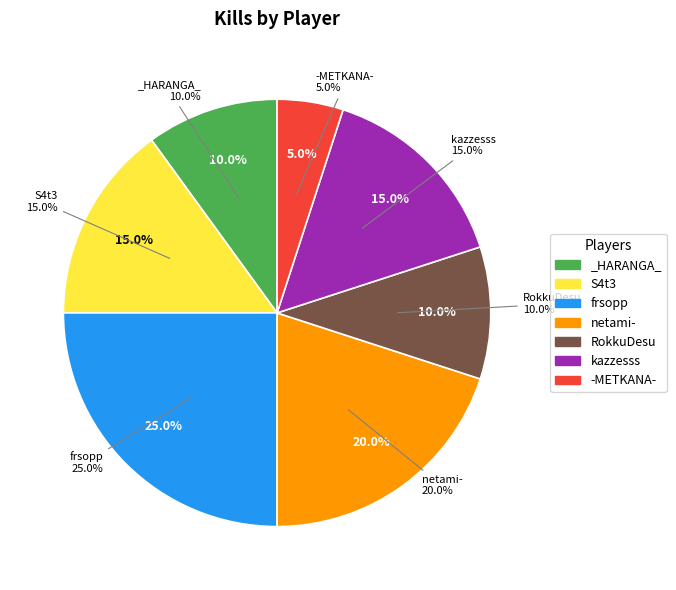

Is netami- the majority of the pie?

No